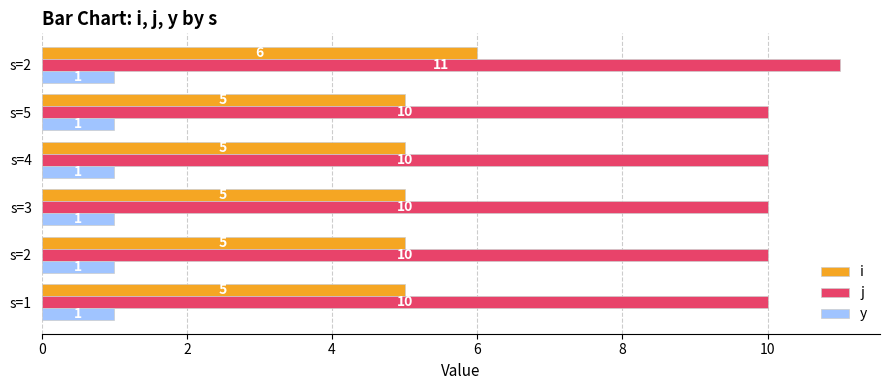

Count the j values in the range 10 to 11.

6